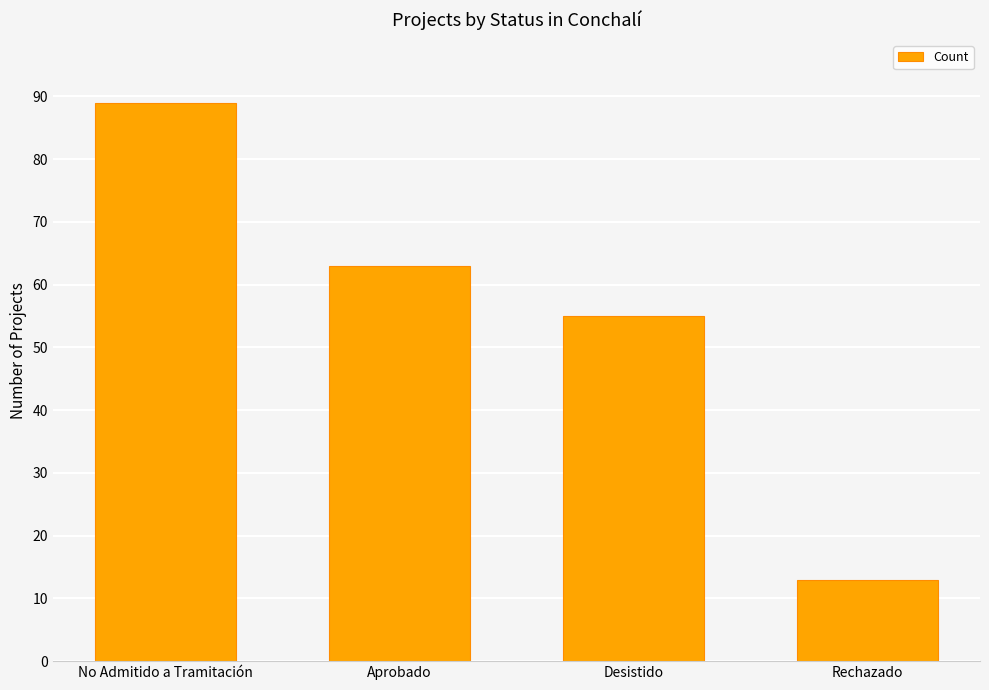

Are the bars grouped side by side (vs. stacked)?

No